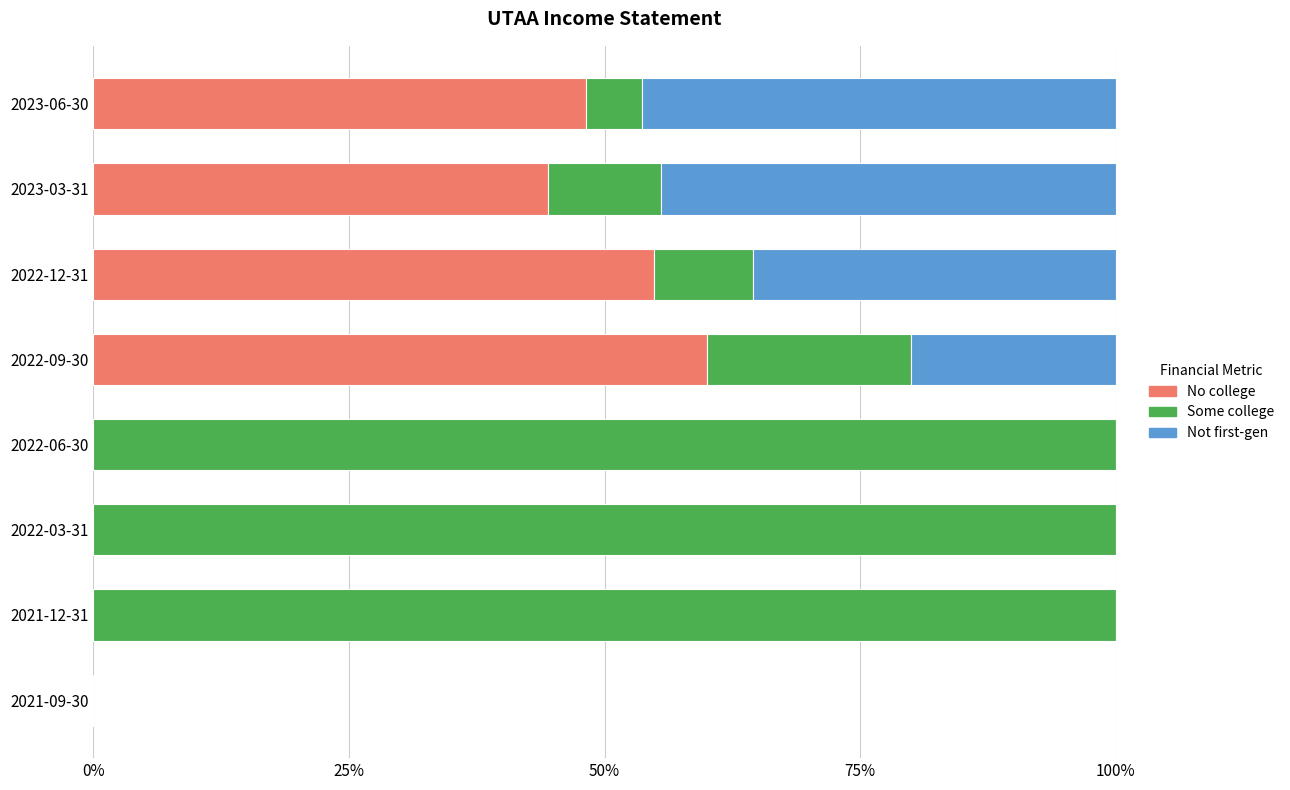

Where is No college nearest to the value 30?

2023-03-31